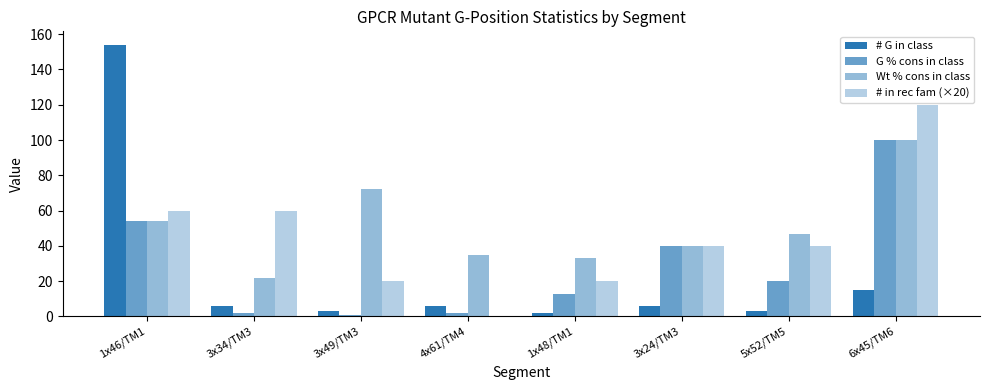

How many groups of bars are there?

8